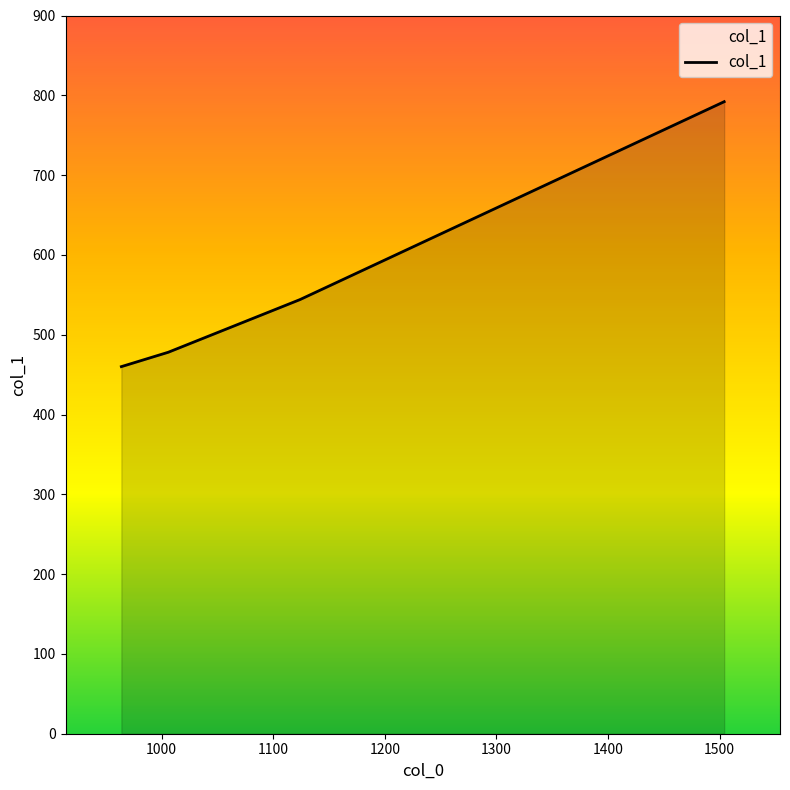

Rank the categories by value from highest to lowest.

1504, 1124, 1006, 964